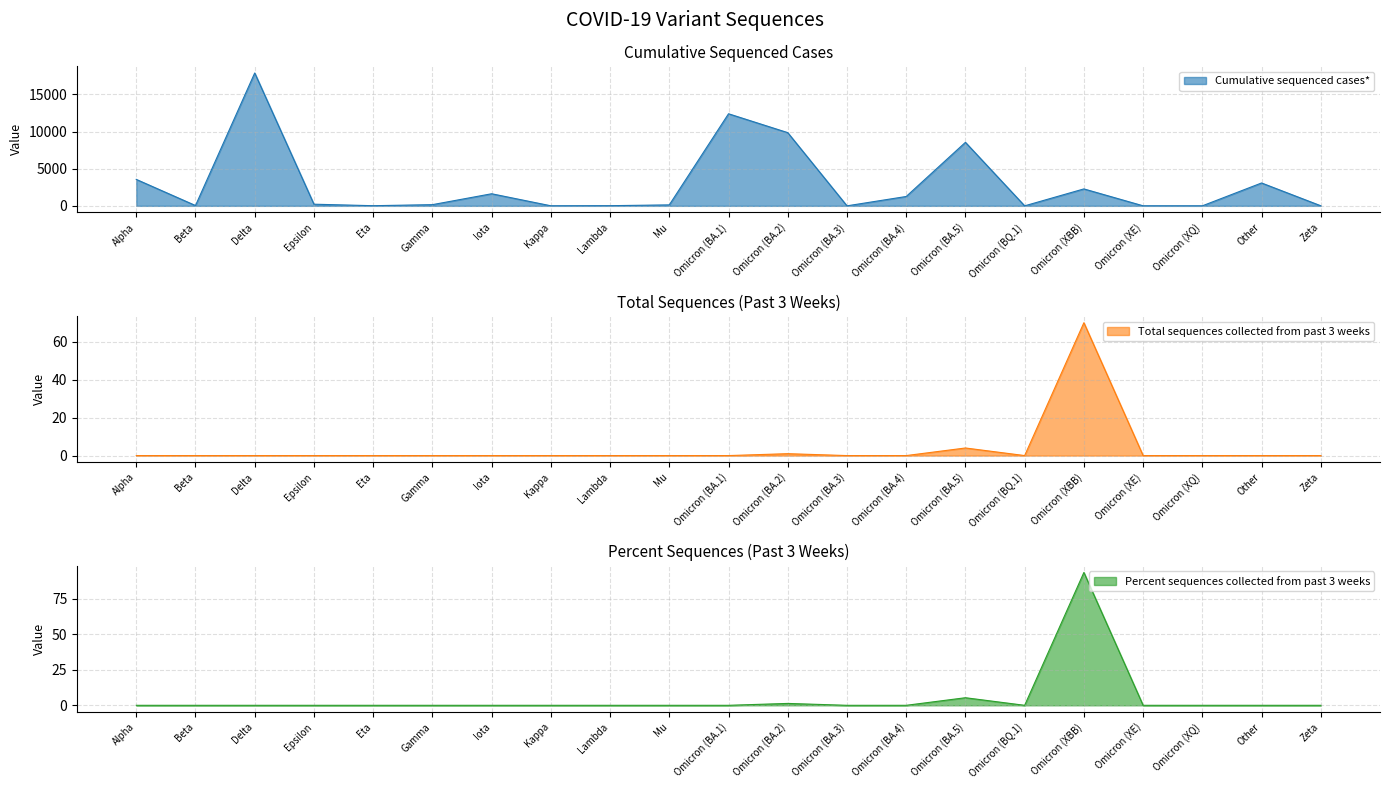

What is the difference between the second highest and second lowest values in the Percent sequences collected from past 3 weeks series?

5.3